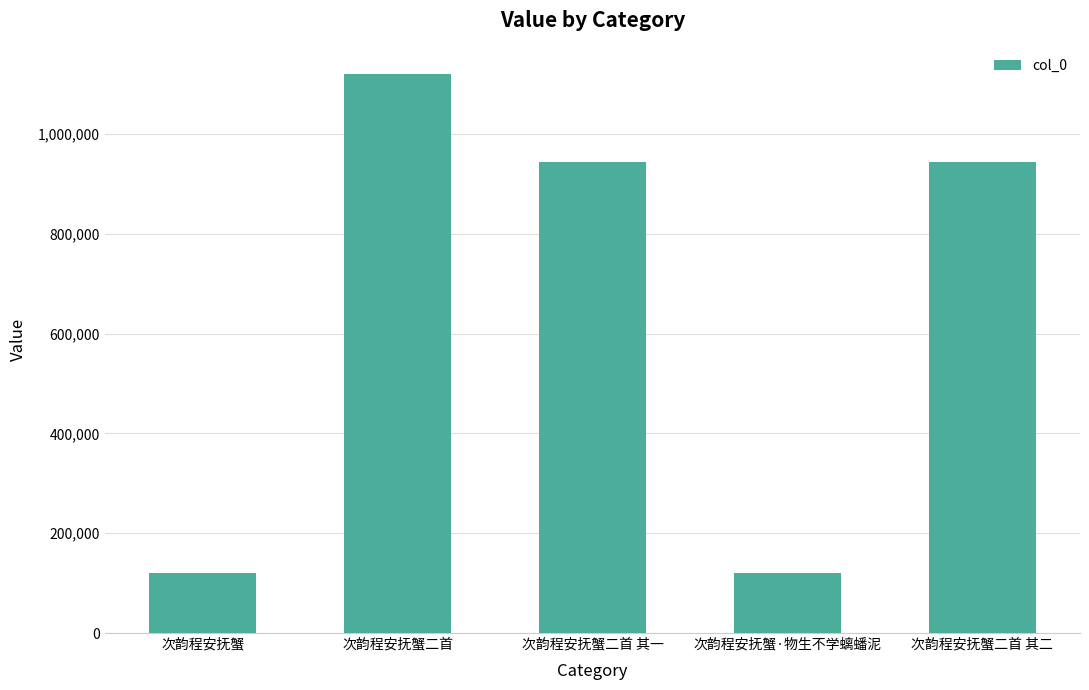

Which label corresponds to the largest value in the chart?

次韵程安抚蟹二首